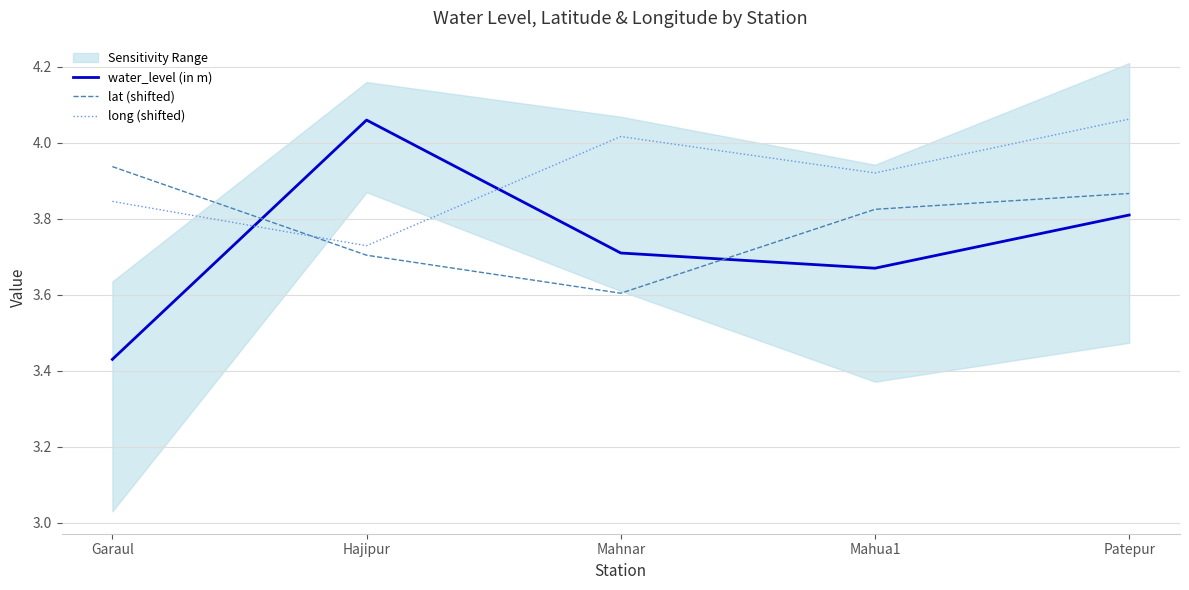

What is the difference between the highest and lowest values at Garaul?

0.5